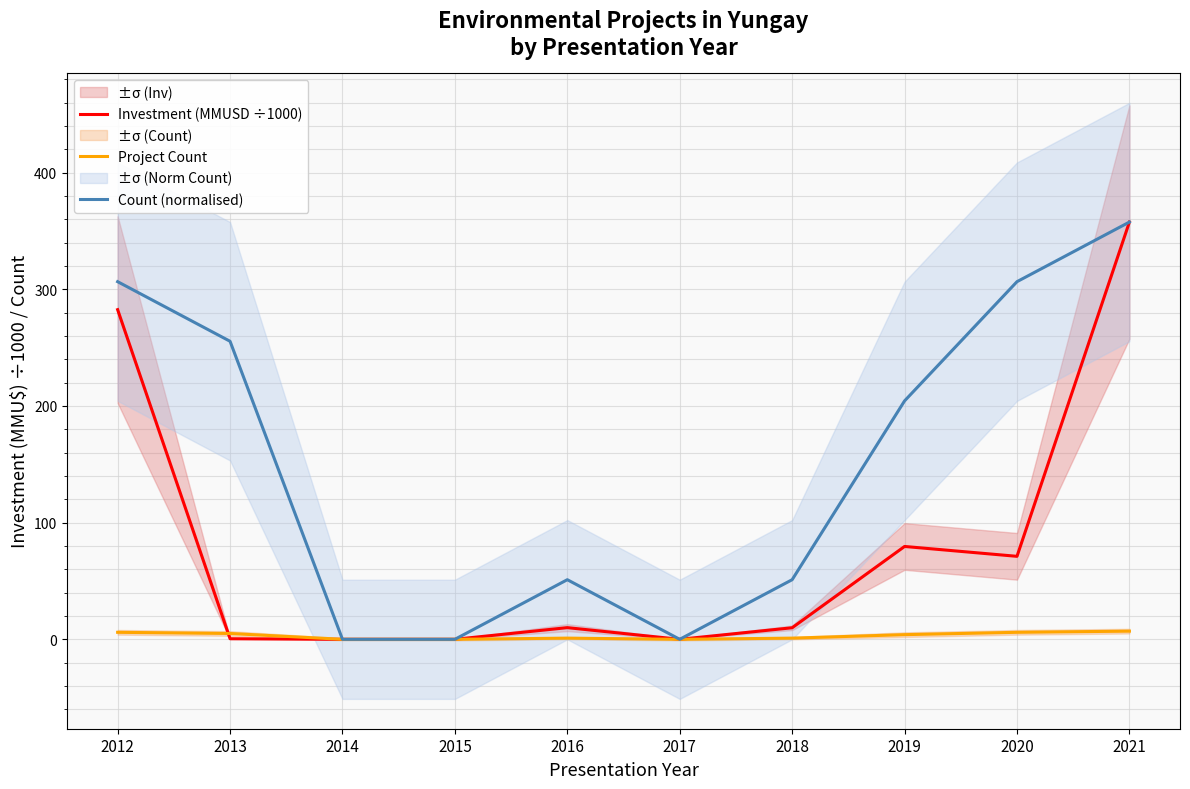

True or false: Investment (MMUSD ÷1000) has more than 0 points higher than both neighbors.

True